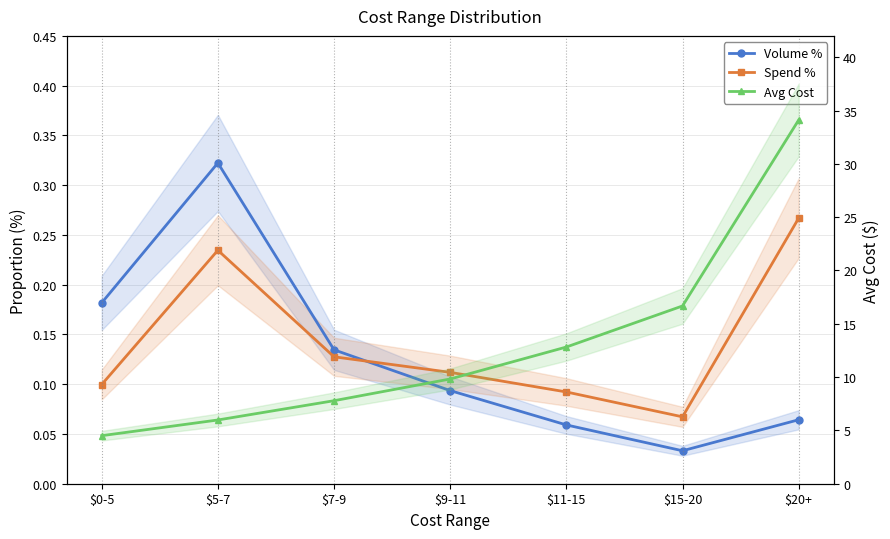

Between which two adjacent categories do Spend % and Volume % first intersect?

$7-9 and $9-11